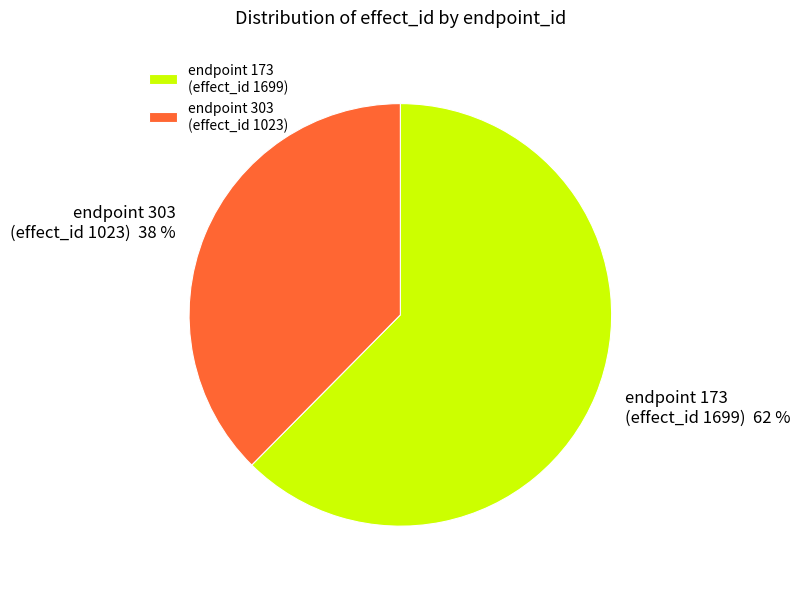

Do endpoint 303 (effect_id 1023) and endpoint 173 (effect_id 1699) together represent more than half of the pie?

Yes